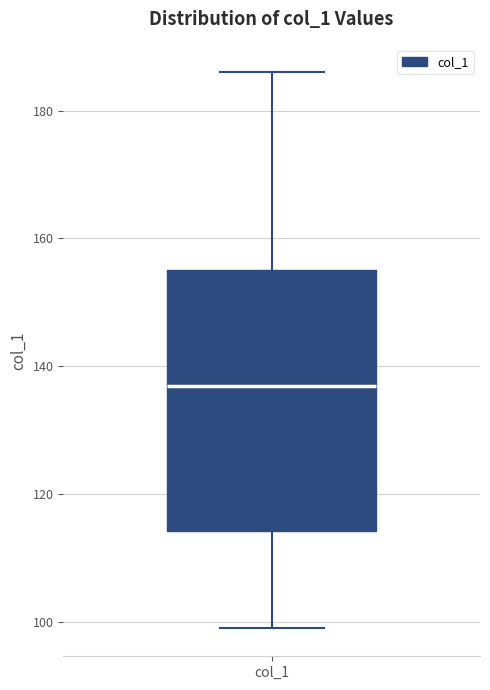

Transcribe this box plot: give where the median line is, the range the box spans, and where the two whiskers end, as read against the y-axis. The values are not printed on the chart, so give them approximately, as read against the axis.

median 138, box 114 to 156, whiskers 100 to 186